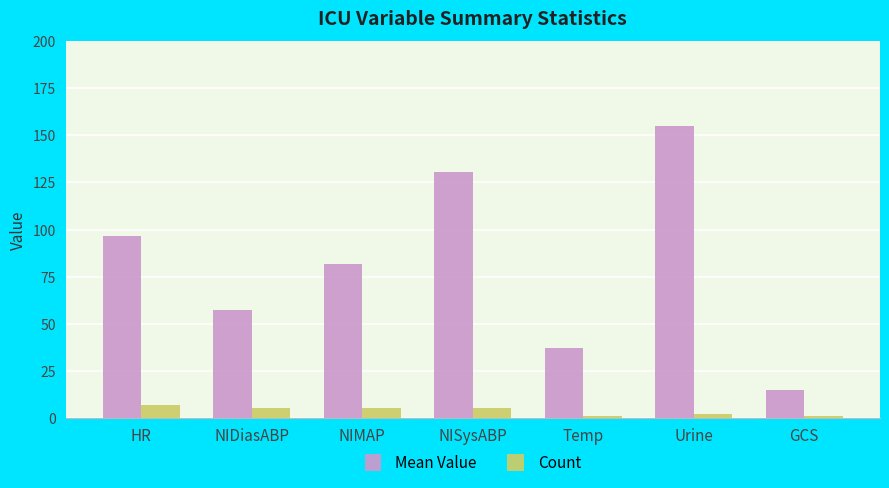

List the series in order of their peak value, lowest first.

Count, Mean Value